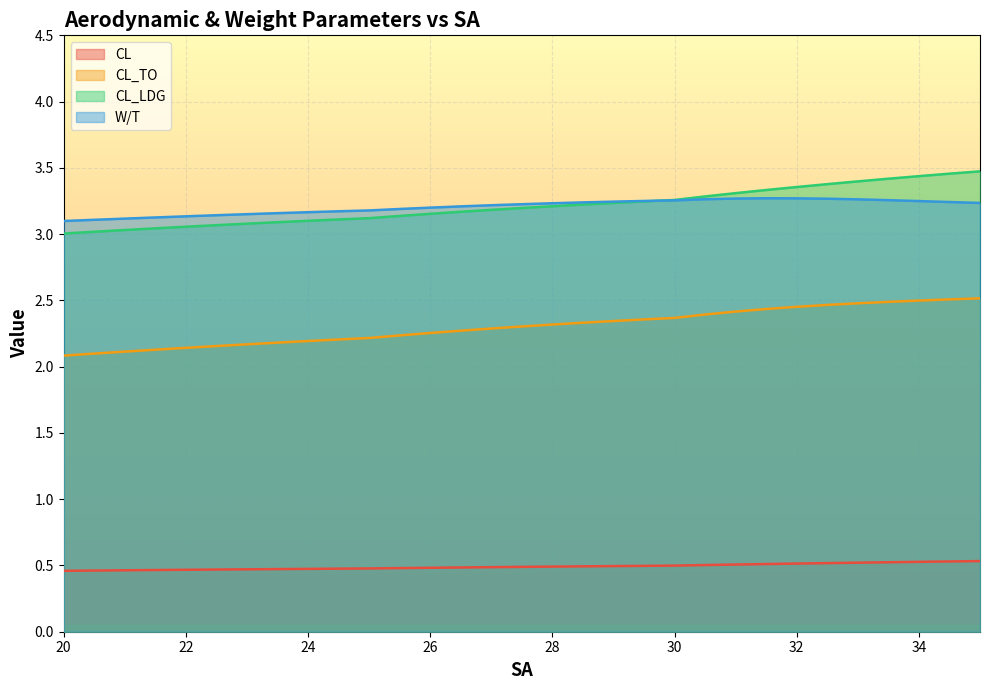

How many lines are shown in the chart?

4